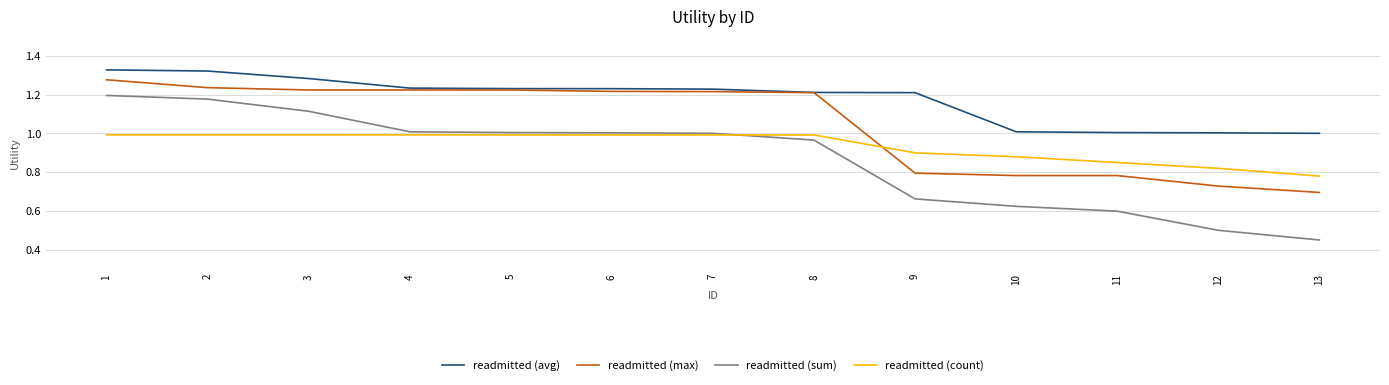

Which category has the highest value in the readmitted (max) series?

1